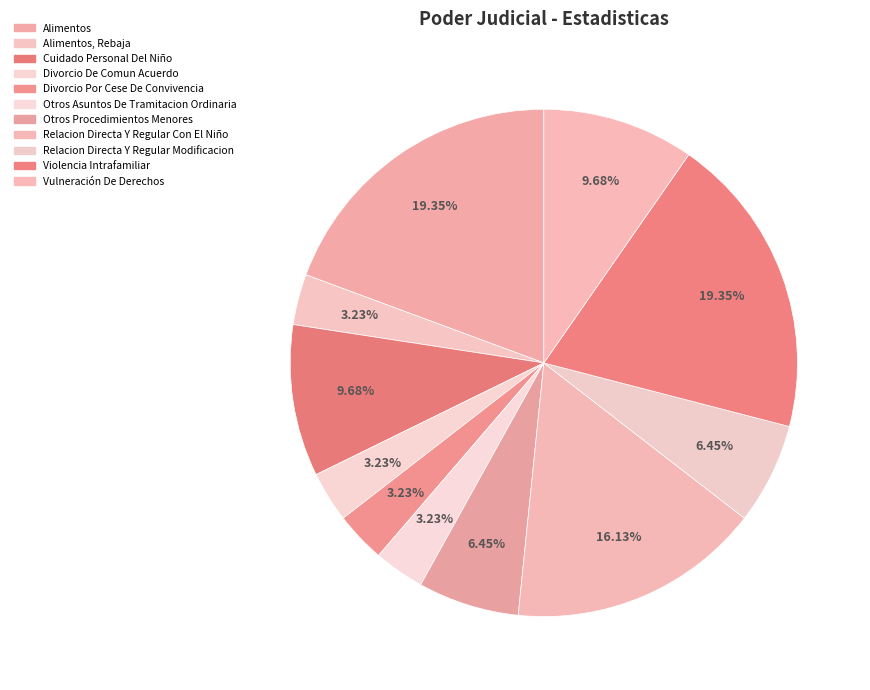

What is the largest slice in the pie chart?

Alimentos